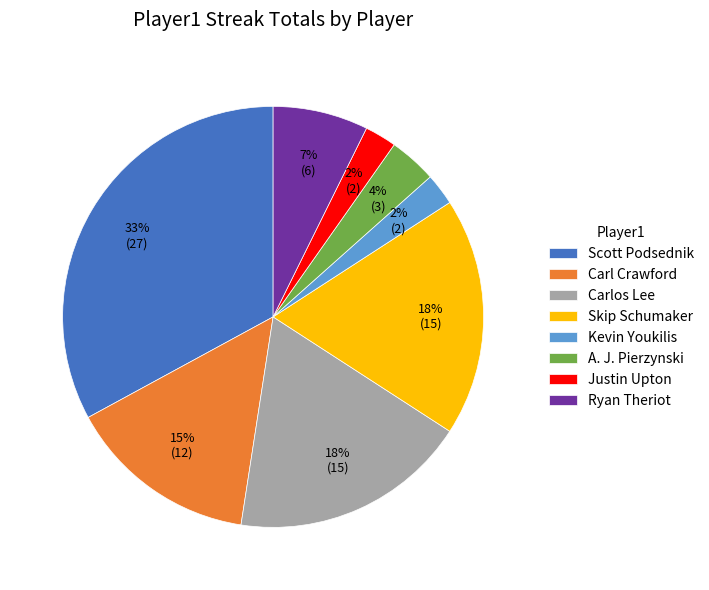

Between Scott Podsednik and Kevin Youkilis, which is larger?

Scott Podsednik